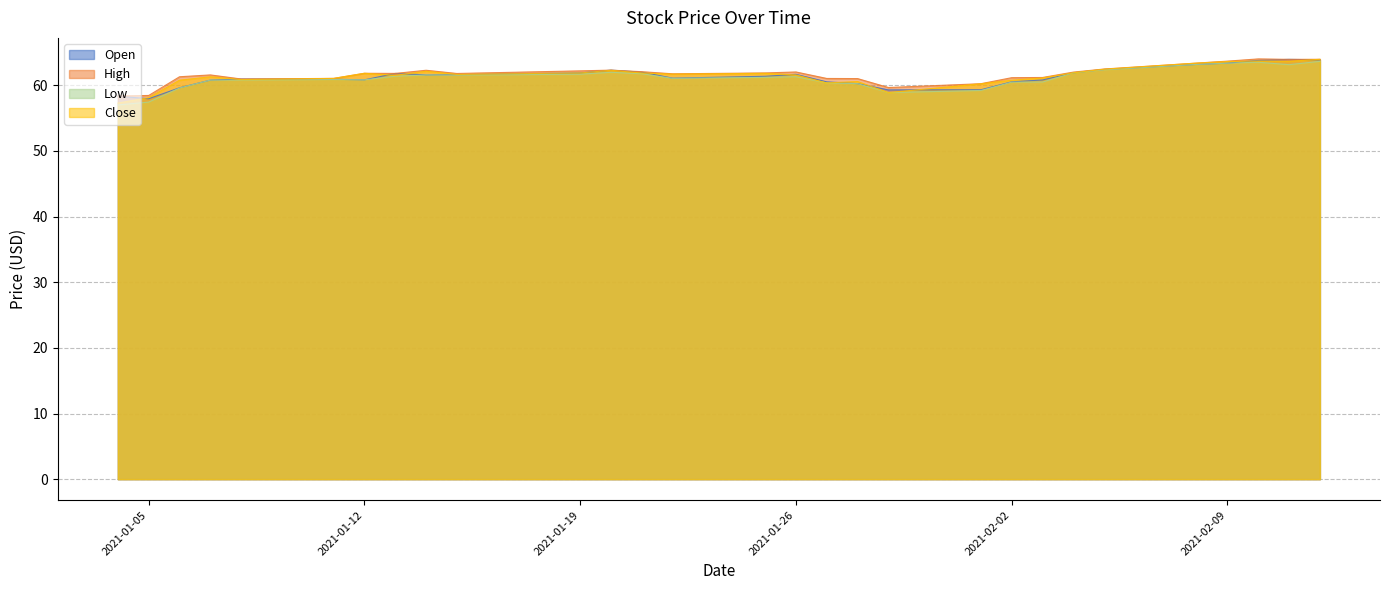

At 2021-02-09, list the series in order from smallest to largest.

Open, Low, Close, High